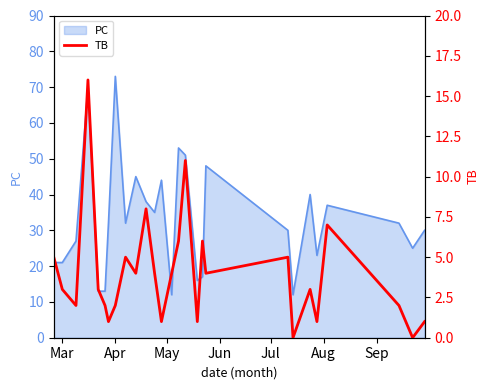

What is the minimum value for PC?

12